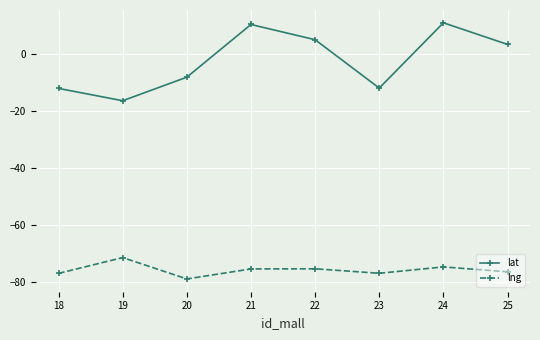

What is the total value across all series at 20?

-87.2